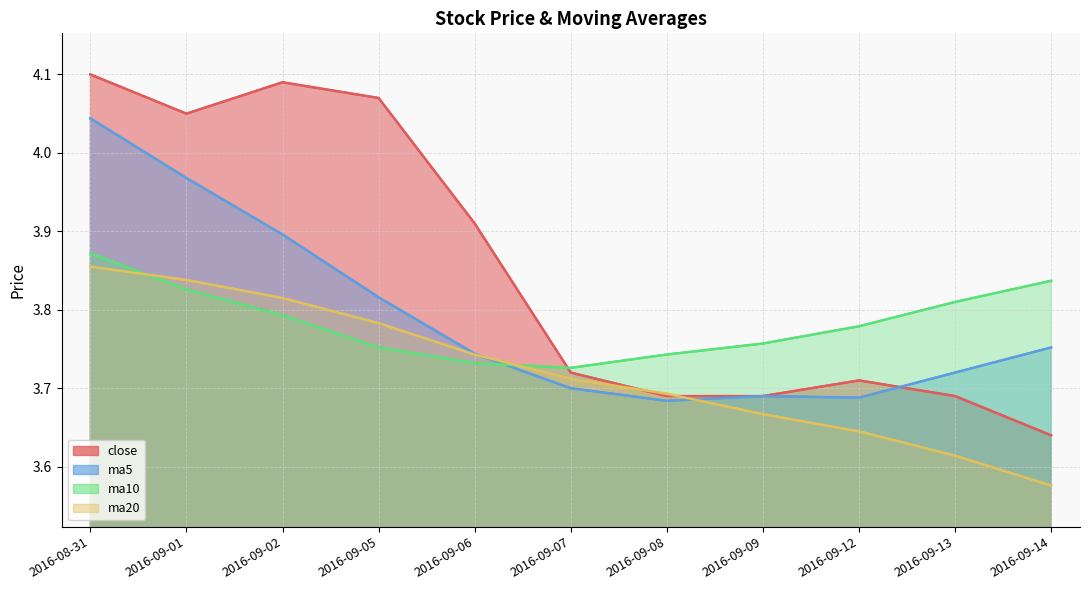

Where is ma5 nearest to the value 3?

2016-09-08